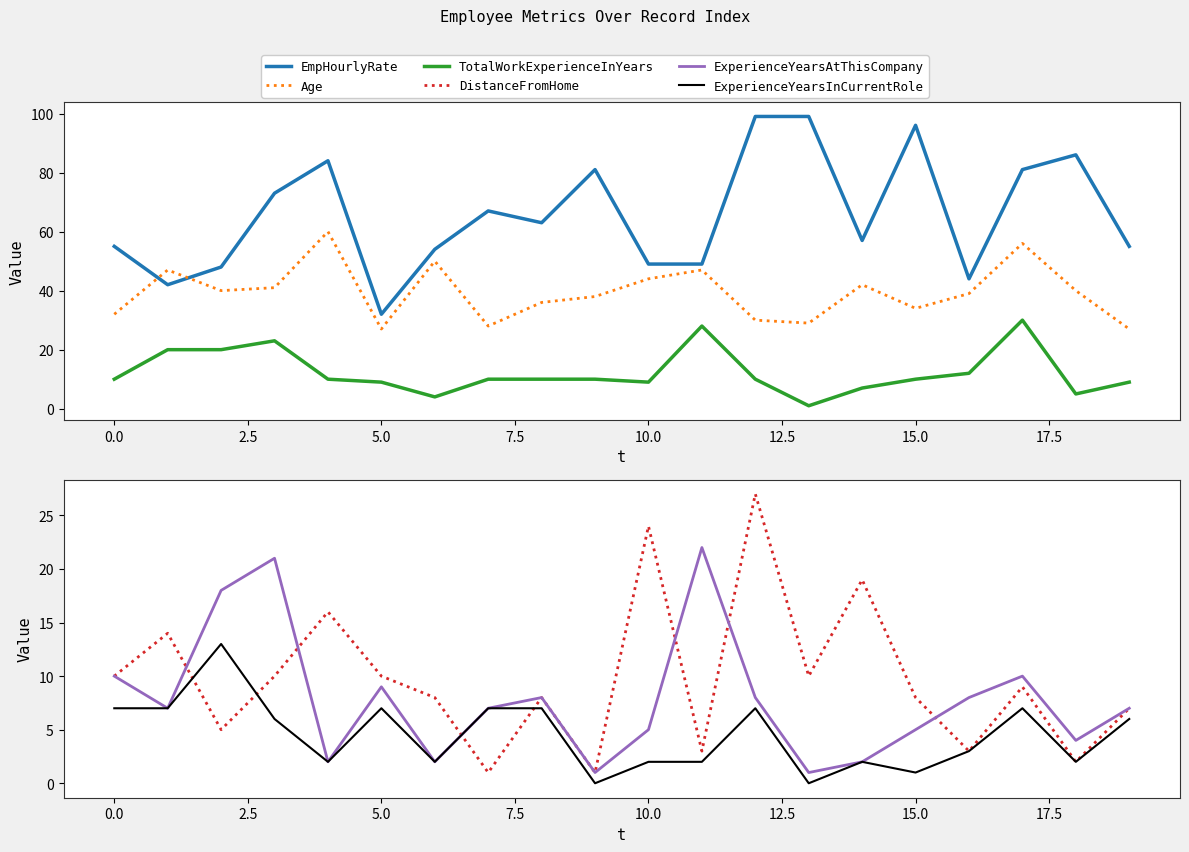

Is the value of EmpHourlyRate at 12.5 greater than the value of ExperienceYearsAtThisCompany at 15?

Yes